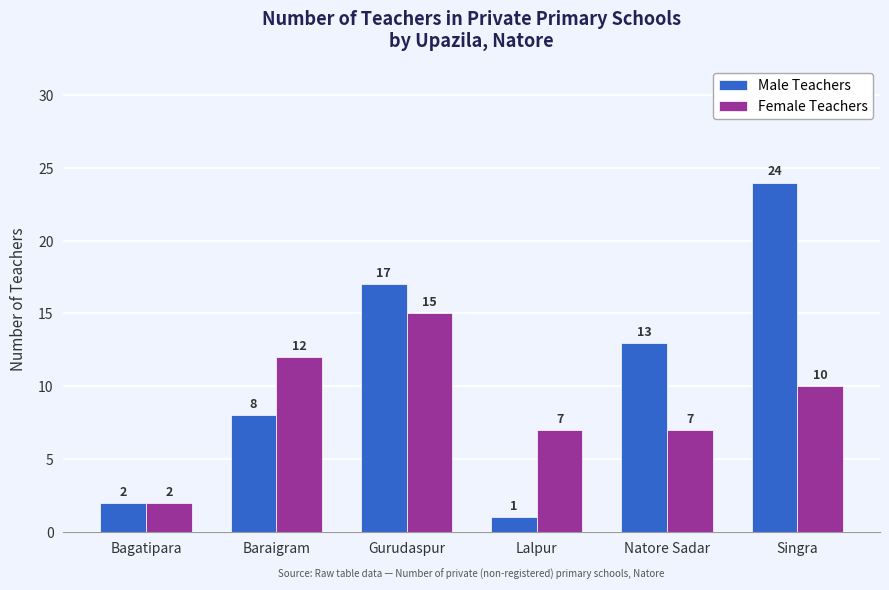

Which category has the lowest value across all series?

Lalpur